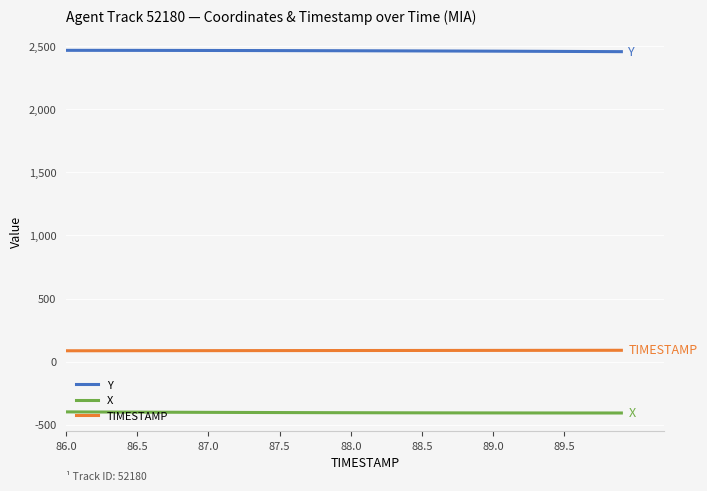

How many categories are shown in the chart?

40